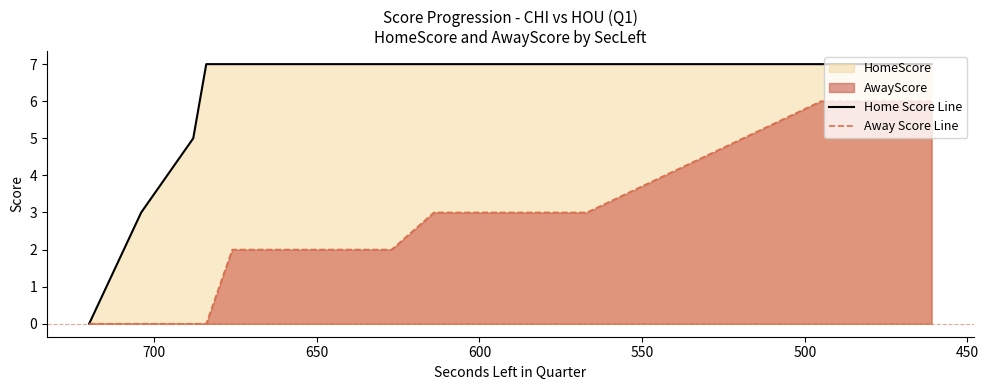

Is it true that Away Score Line equals 4 at 12?

False